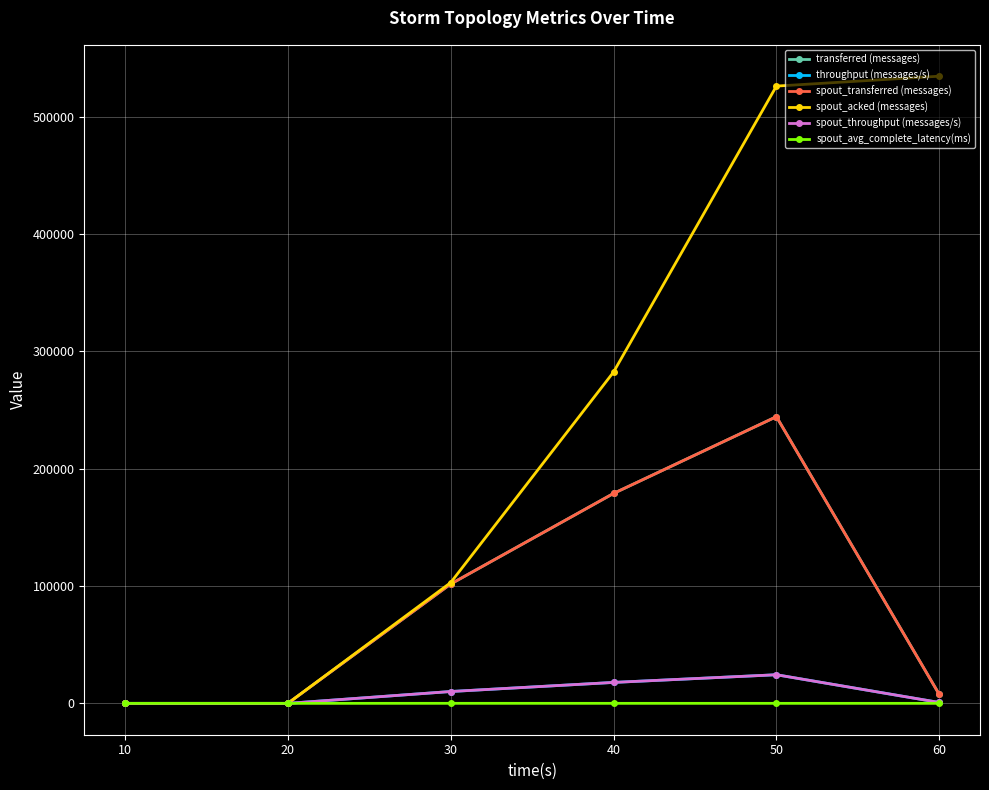

Does the chart have visible grid lines?

Yes